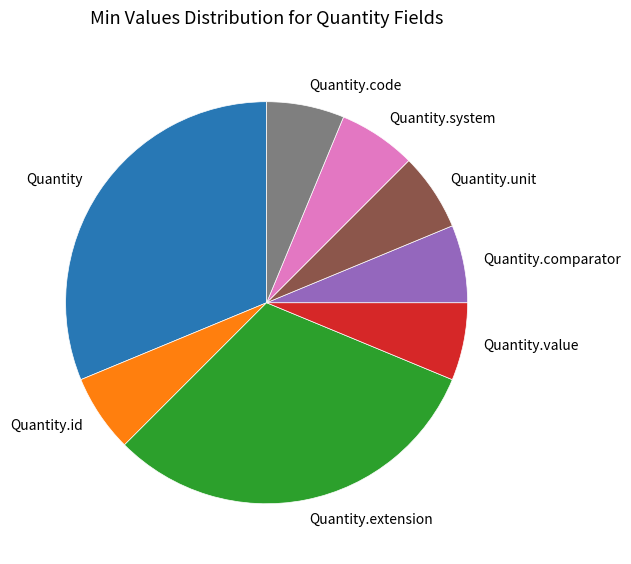

Does any single category account for the majority?

No